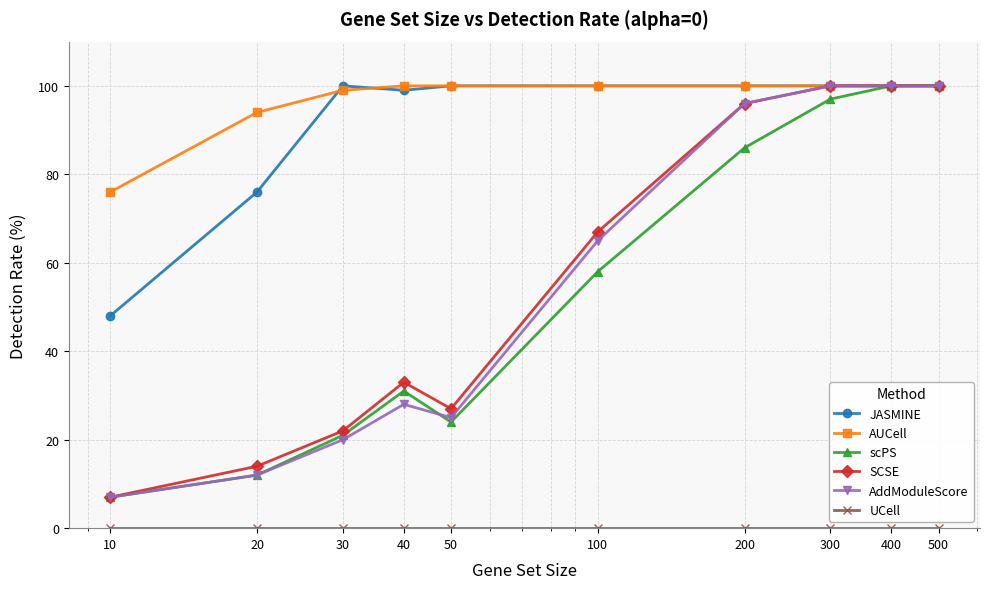

At how many categories does at least one series exceed 38?

10